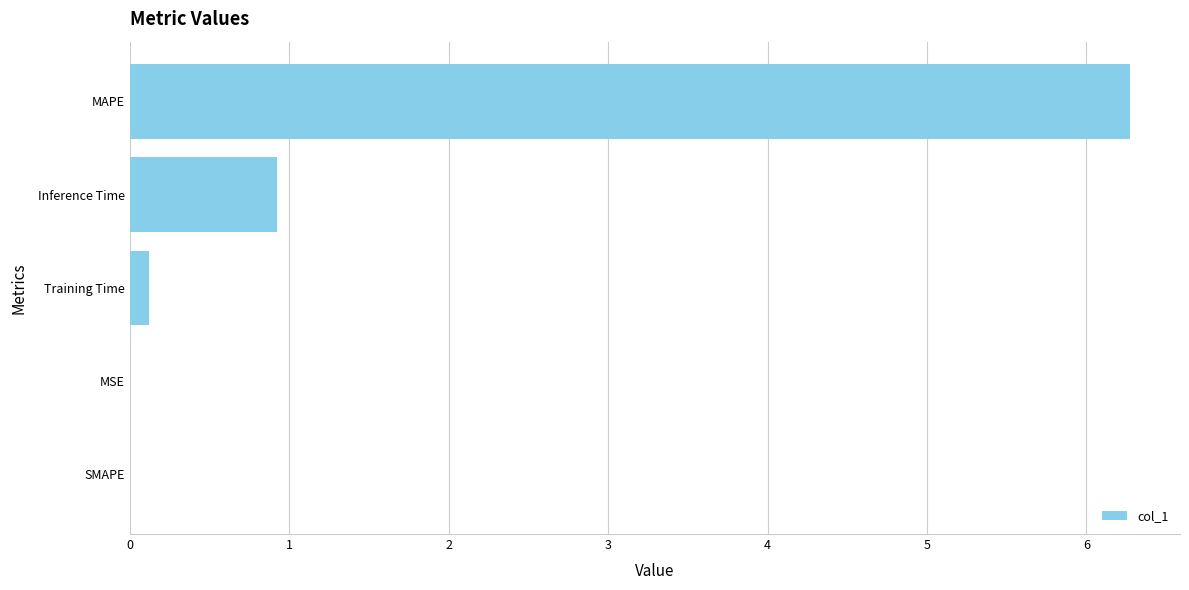

What is the greatest value displayed?

6.3